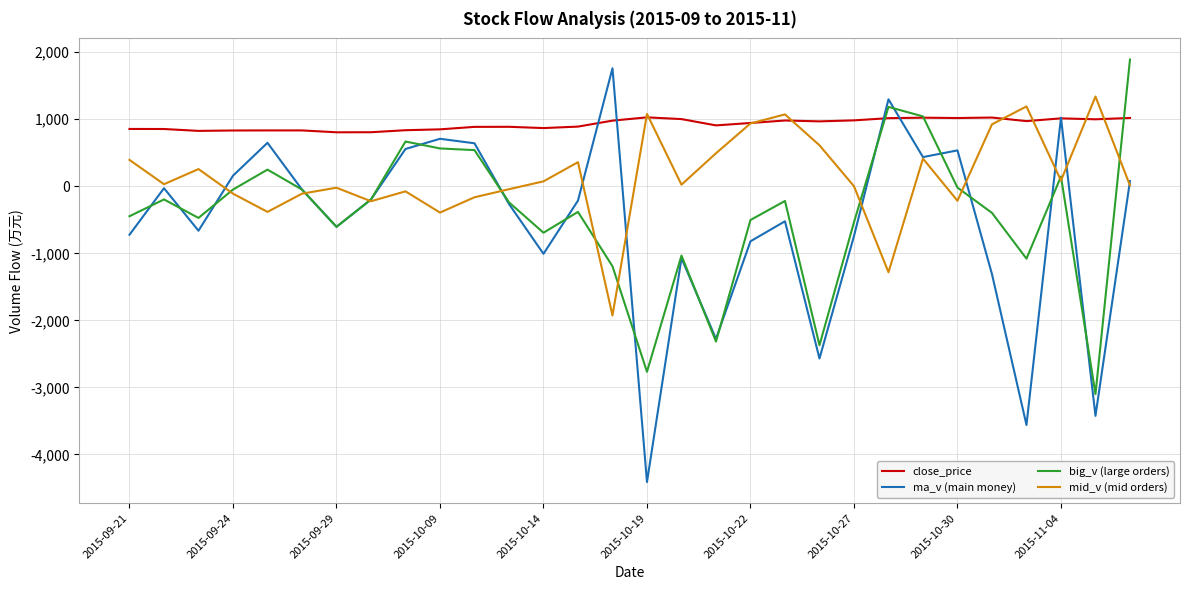

What is the smallest value displayed?

-4414.0